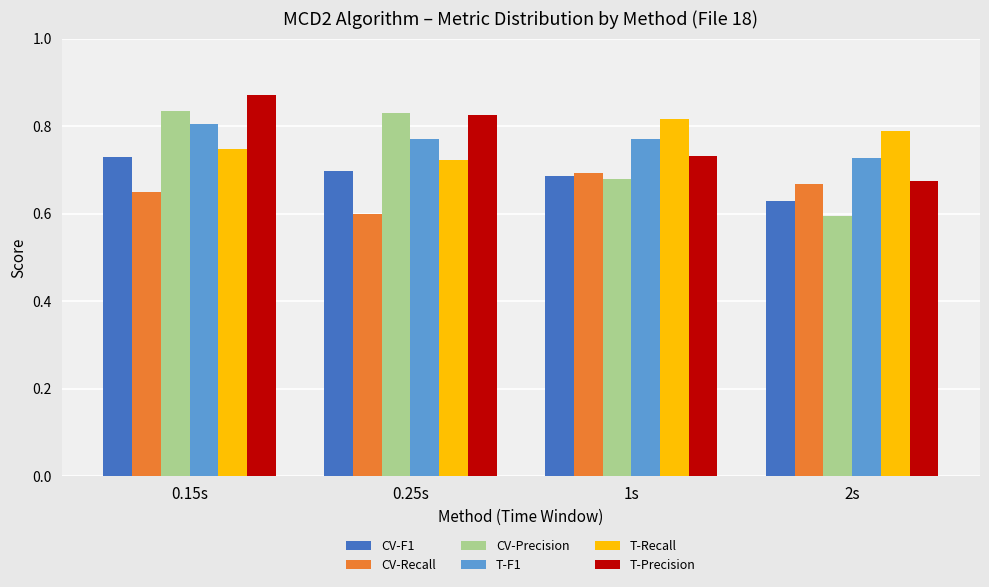

What is the spread (max minus min) of values at 0.15s?

0.2